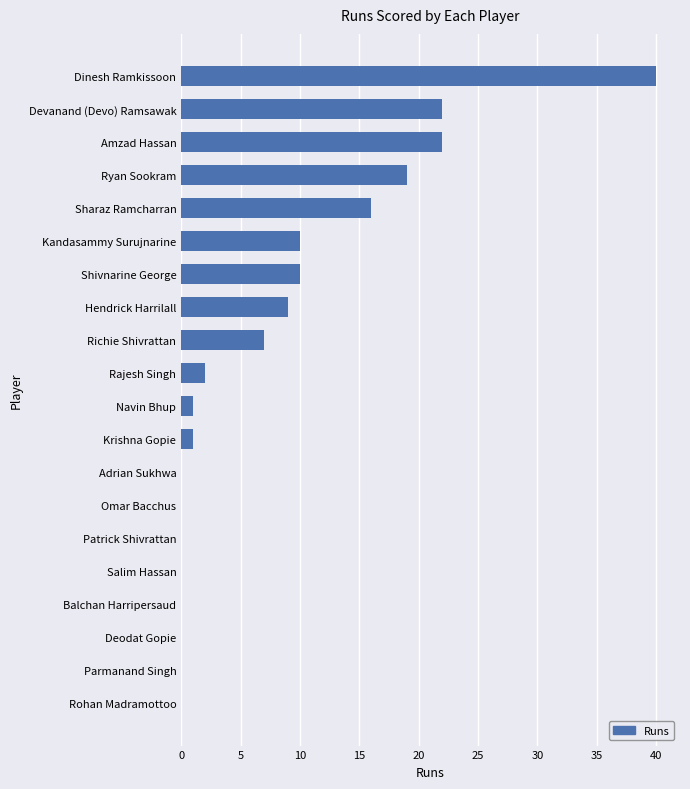

How many distinct data groups are displayed?

1